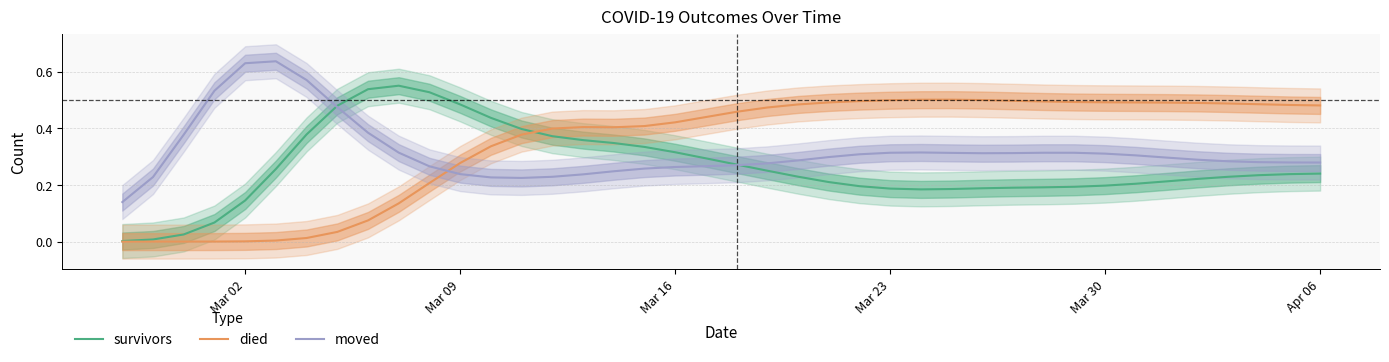

How many data points in died are above 0?

38